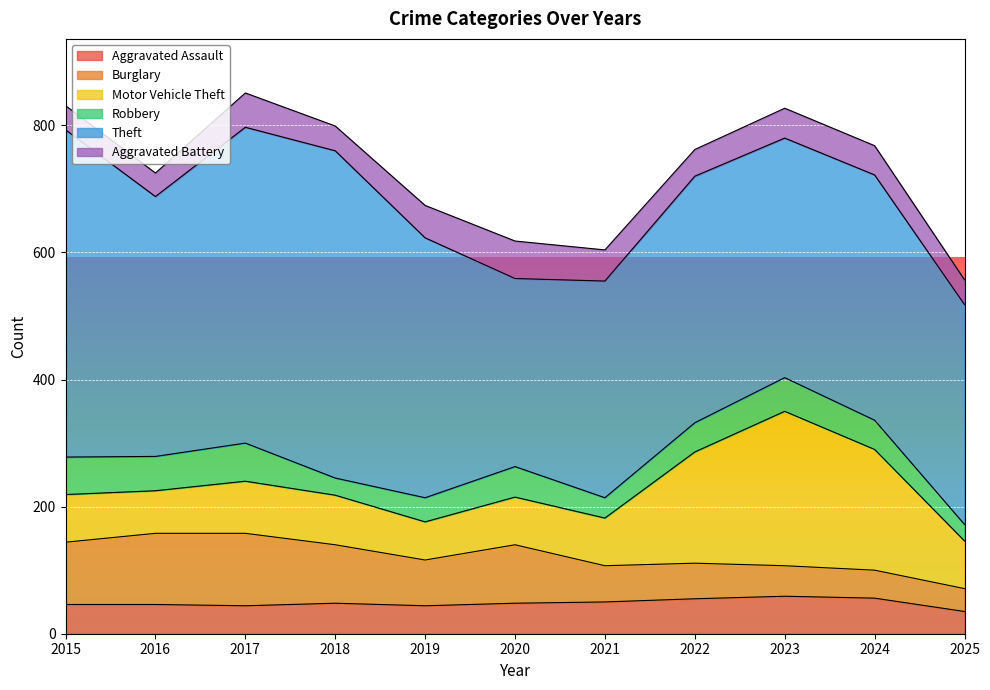

What value does the Burglary series have at 2016, to the nearest 5?

110